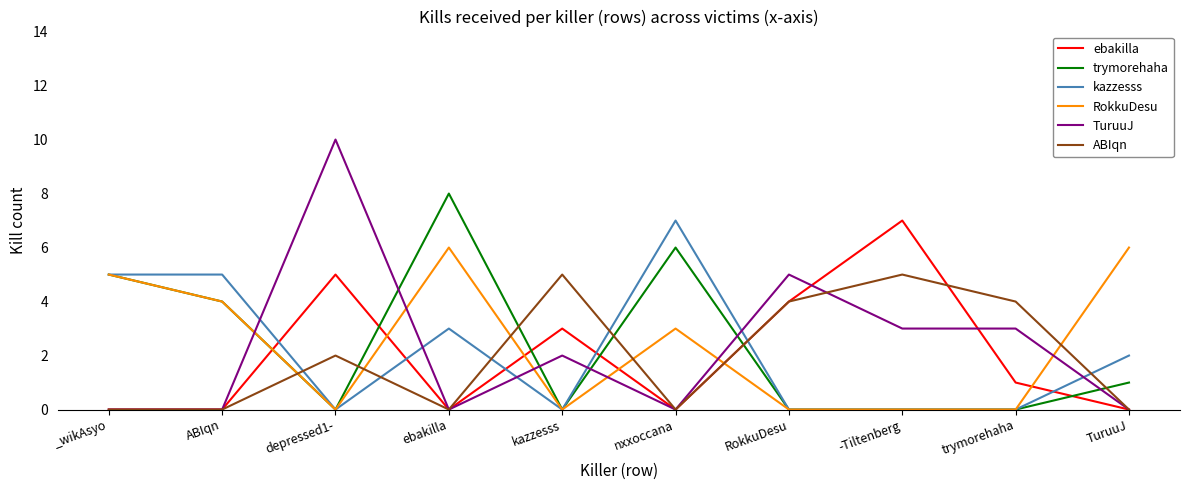

The kazzesss series shows 2 at TuruuJ. True or false?

True